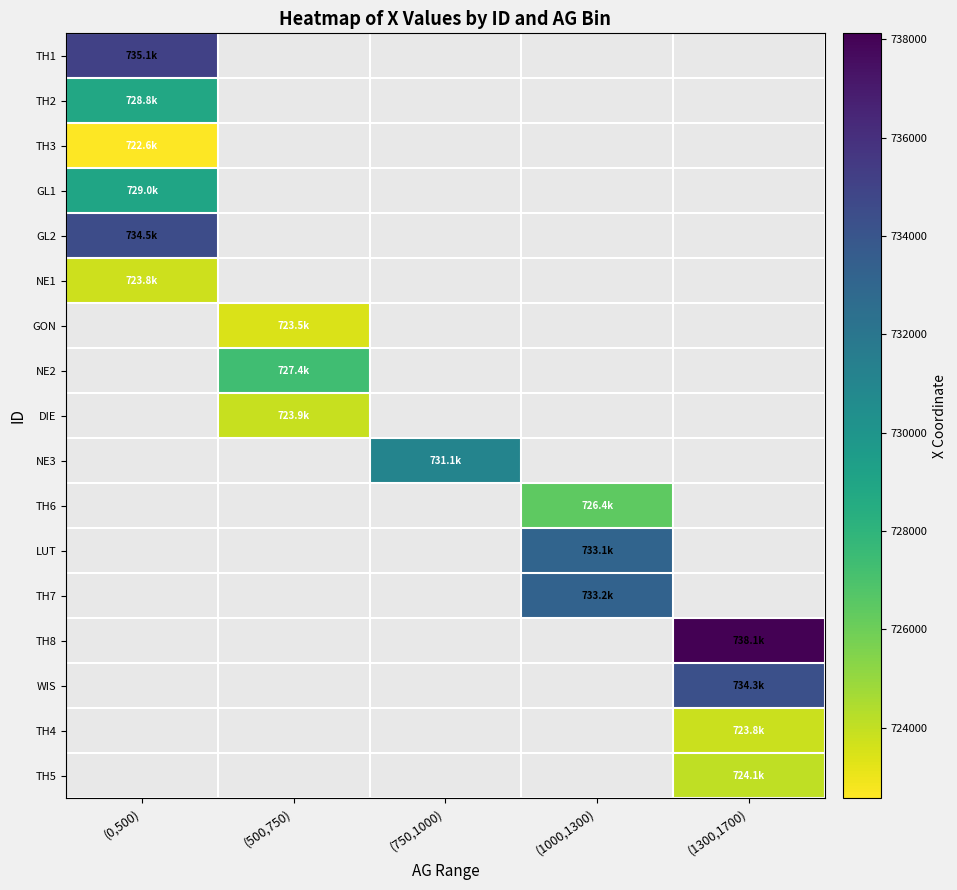

The TH7 series shows 733231.3 at (1000,1300). True or false?

True